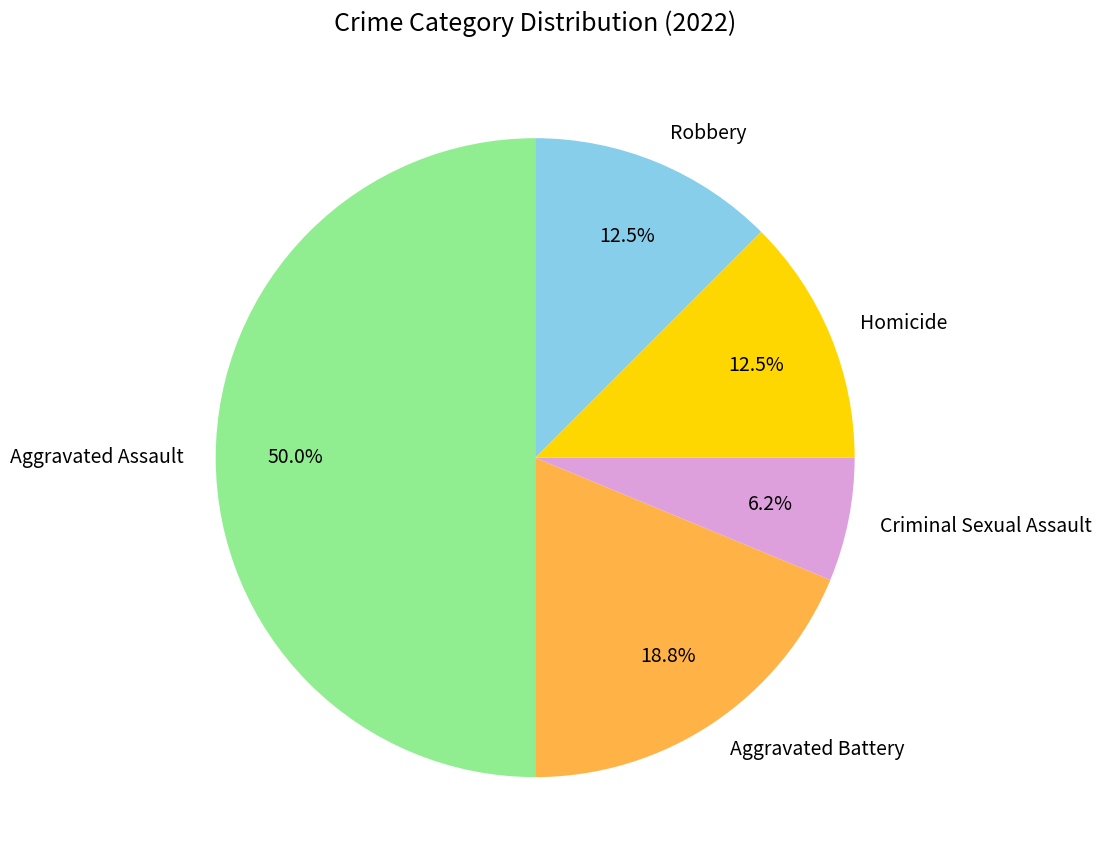

Does Criminal Sexual Assault account for over 50% of the chart?

No